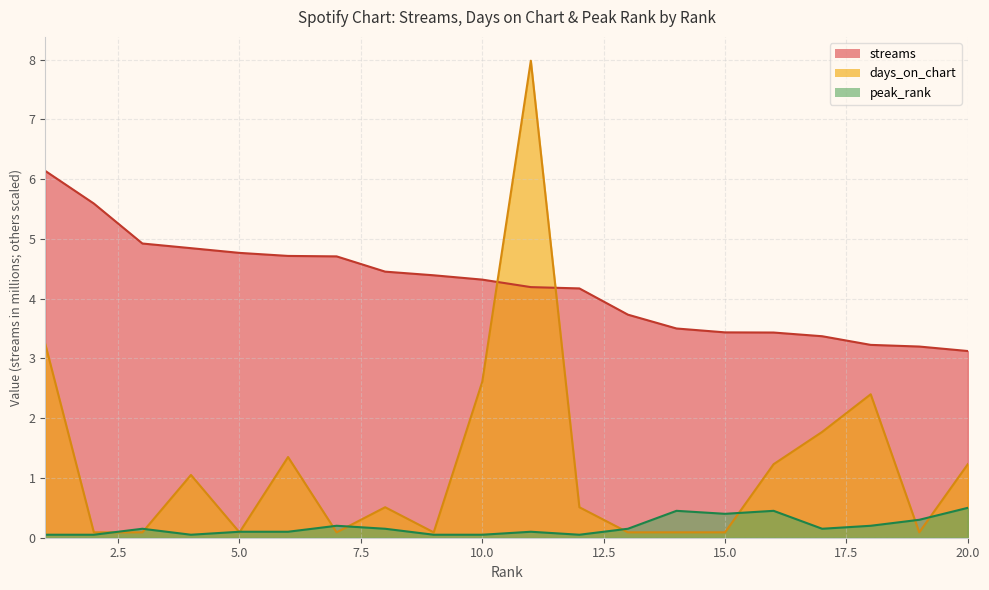

Which category has the lowest value in the peak_rank series?

1